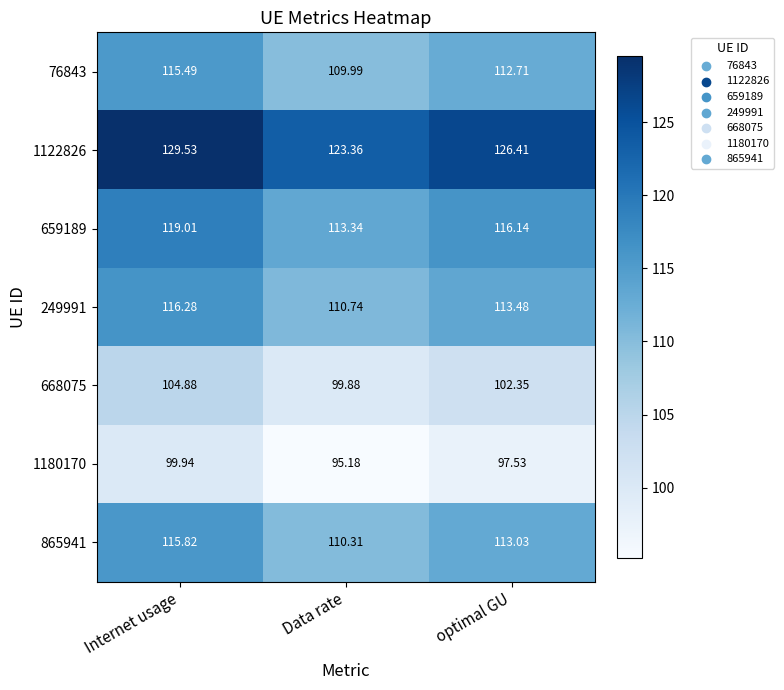

At how many categories does at least one series exceed 125?

2